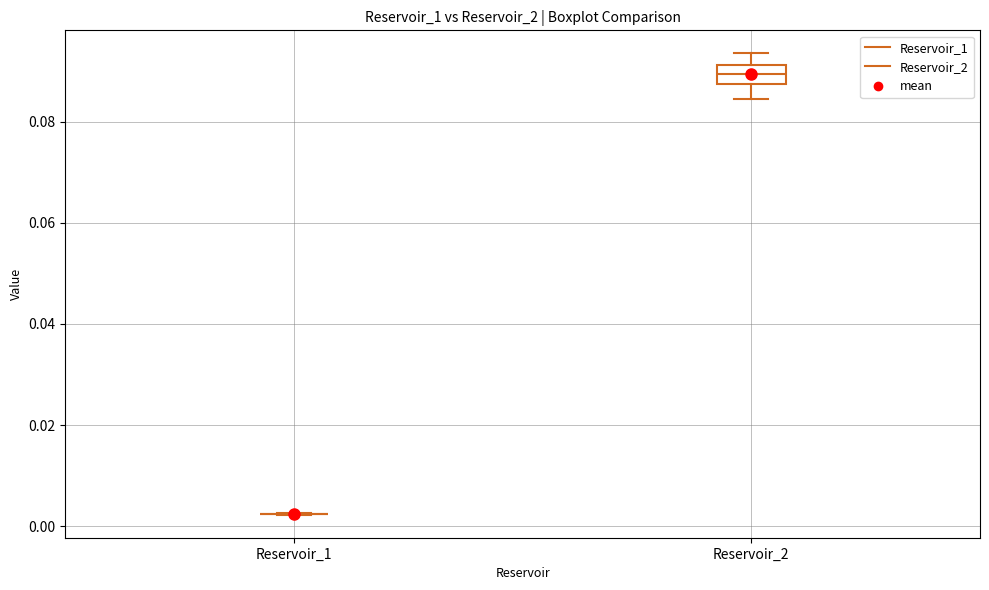

Which box is the tallest, from its lower edge to its upper edge?

Reservoir_2